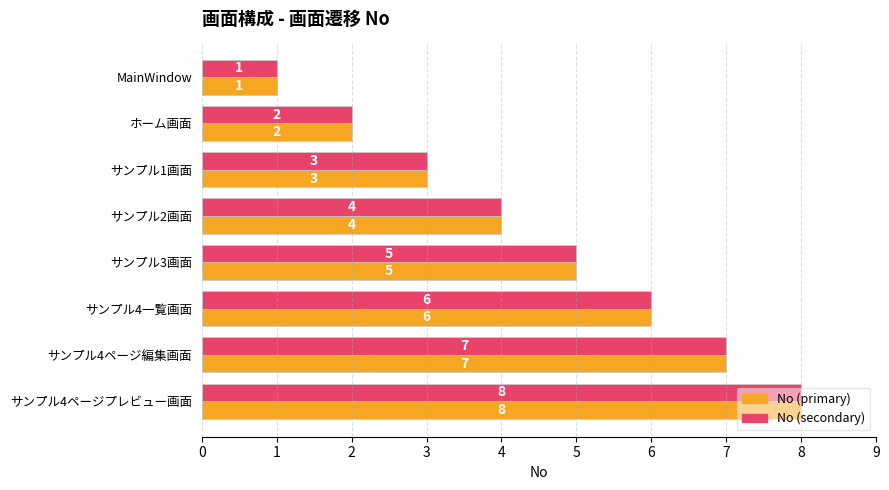

At which category is the sum across all series the highest?

サンプル4ページプレビュー画面